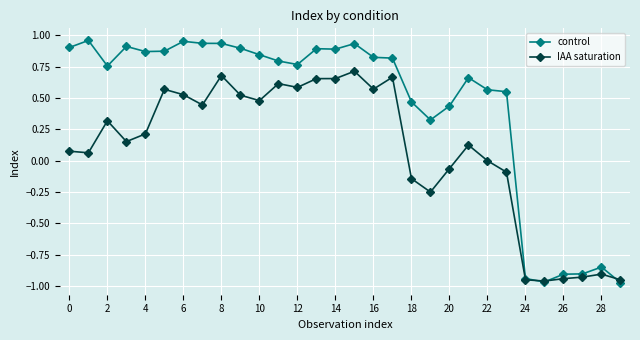

Count the number of categories in the chart.

30